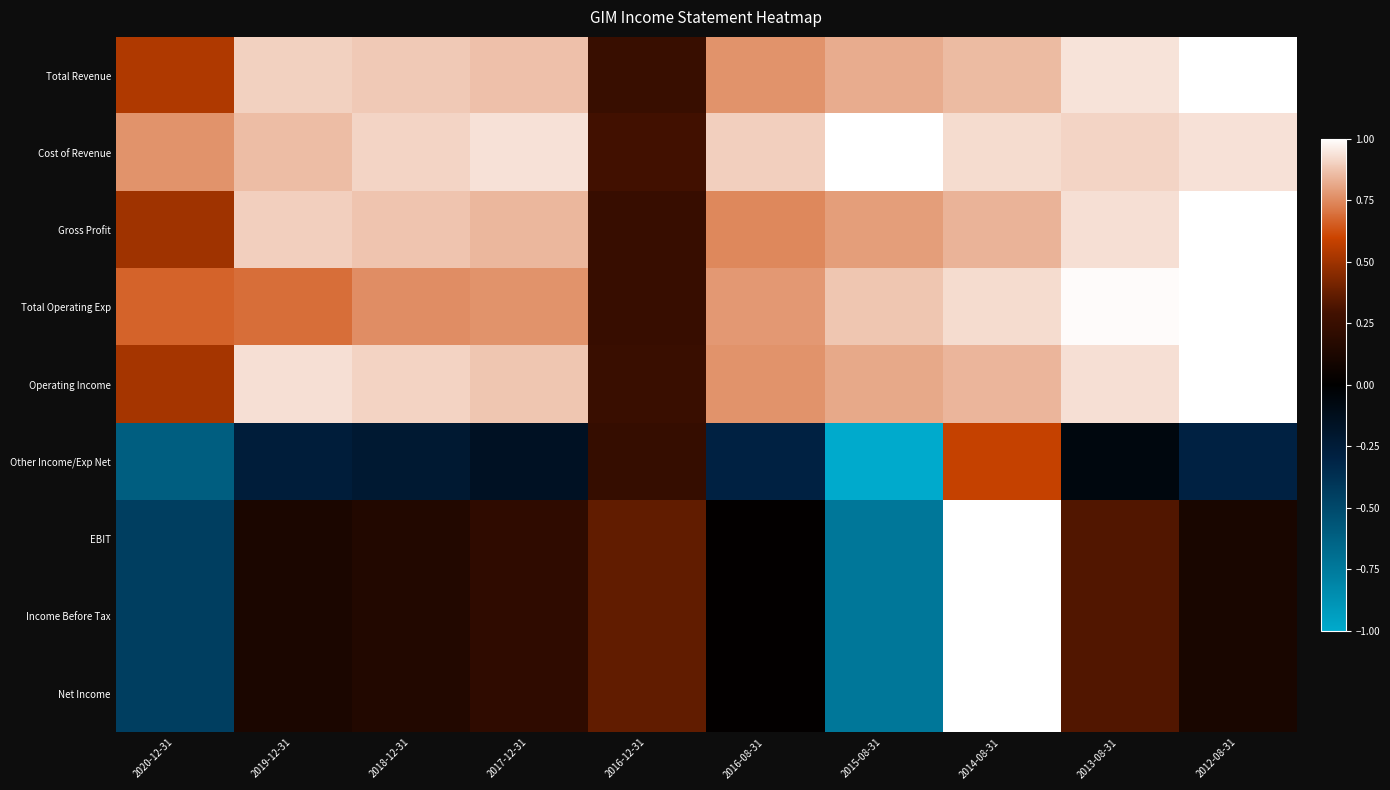

Rank the series at 2012-08-31 from highest to lowest value.

Total Revenue, Gross Profit, Total Operating Exp, Operating Income, Cost of Revenue, EBIT, Income Before Tax, Net Income, Other Income/Exp Net